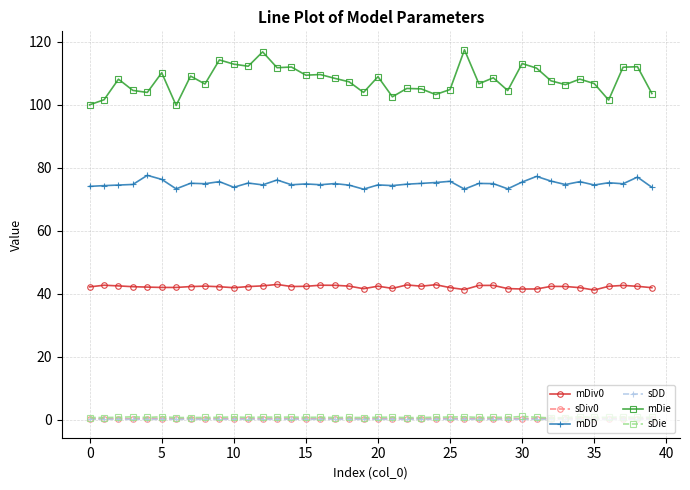

True or false: sDiv0 has more than 1 points higher than both neighbors.

True